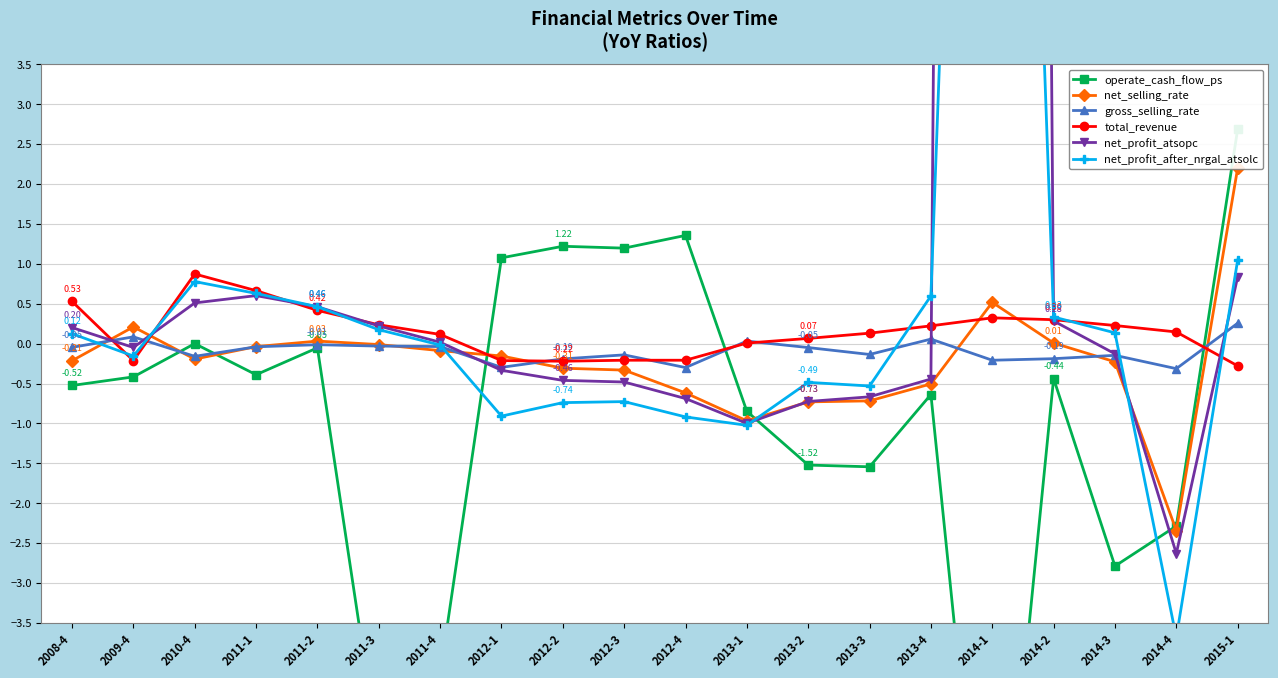

At which category is the sum across all series the highest?

2014-1